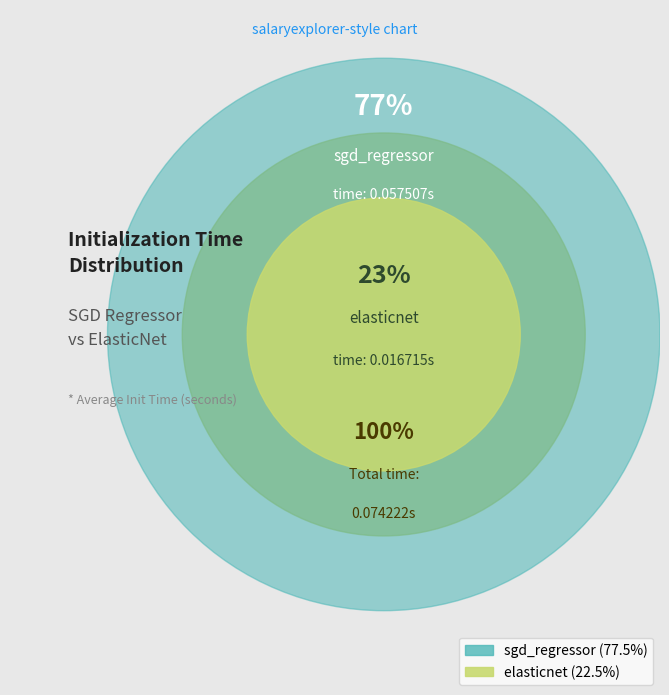

What is the total percentage of sgd_regressor and elasticnet?

100.0%